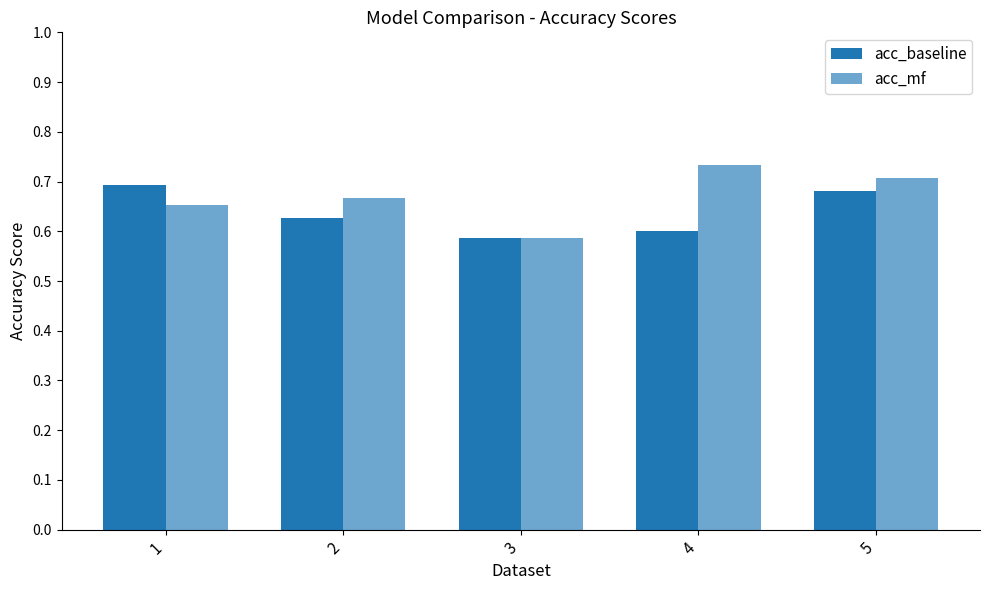

Reading left to right, what are all the values shown in this chart?

acc_baseline: 1=0.7	2=0.6	3=0.6	4=0.6	5=0.7
acc_mf: 1=0.7	2=0.7	3=0.6	4=0.7	5=0.7